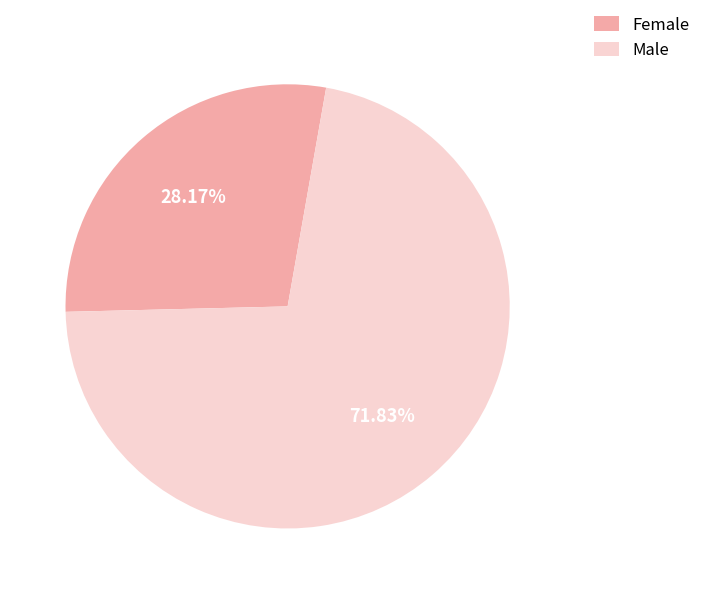

Which has a higher value, Female or Male?

Male